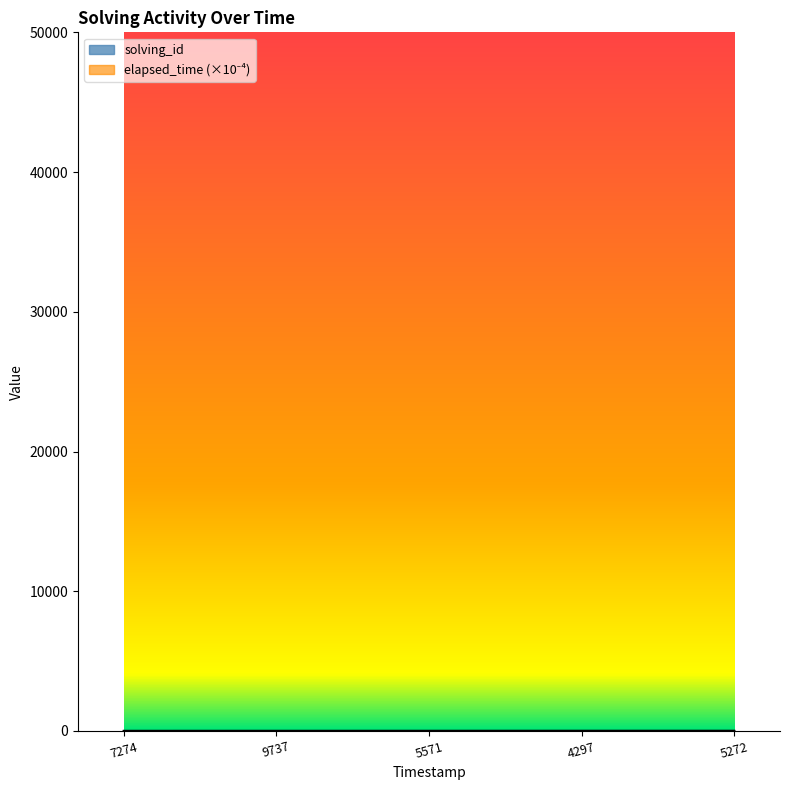

Reading right to left, extract all data points from this chart.

solving_id: 5.0	4.0	3.0	2.0	1.0
elapsed_time: 4.8	4.6	3.2	3.4	2.4